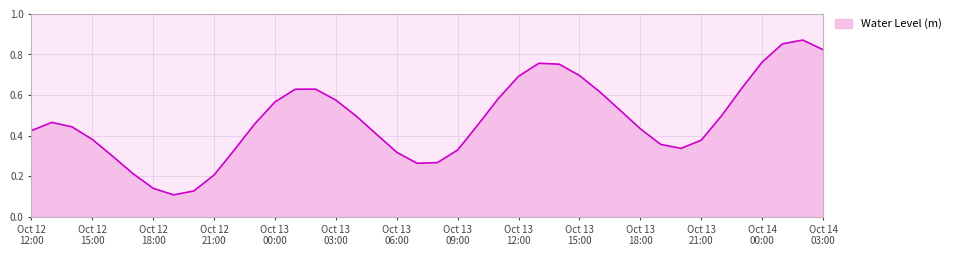

How many interior local peaks (higher than both neighbors) does the data have?

4